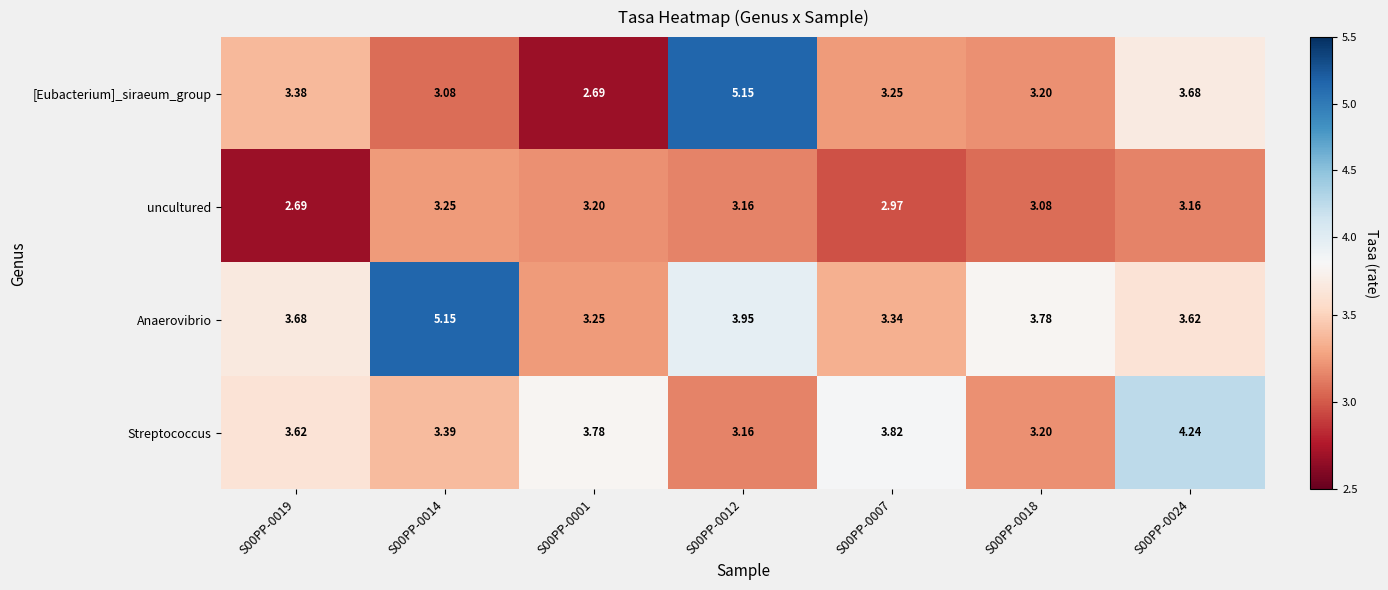

At which category is the sum across all series the highest?

S00PP-0012